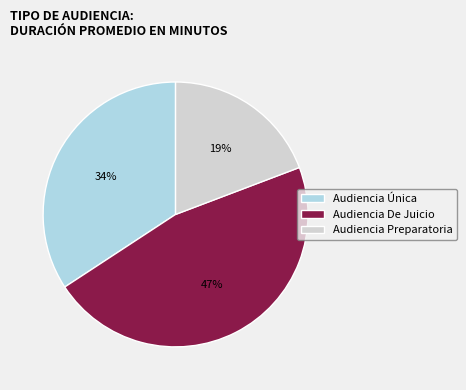

To the nearest percent, what is the combined percentage of Audiencia Preparatoria and Audiencia Única?

53%